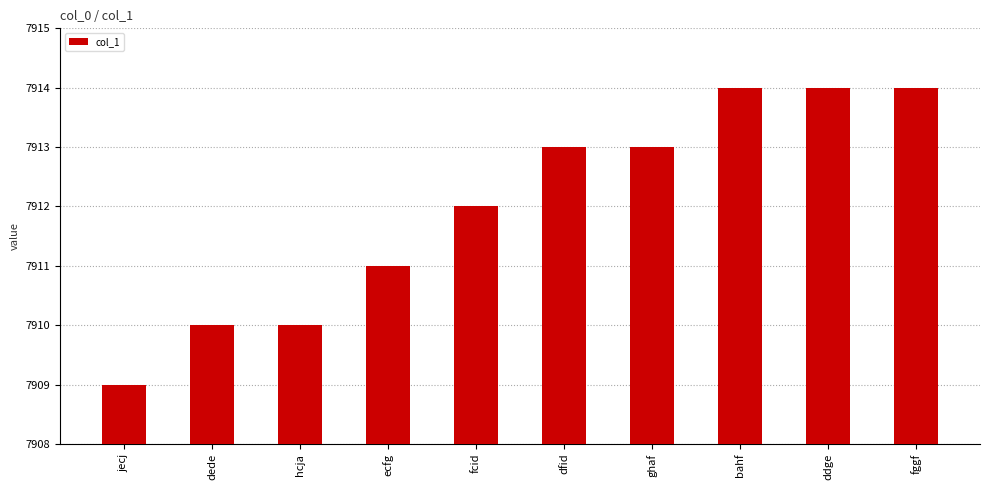

Reading right to left, transcribe all the data shown in this chart.

7914	7914	7914	7913	7913	7912	7911	7910	7910	7909